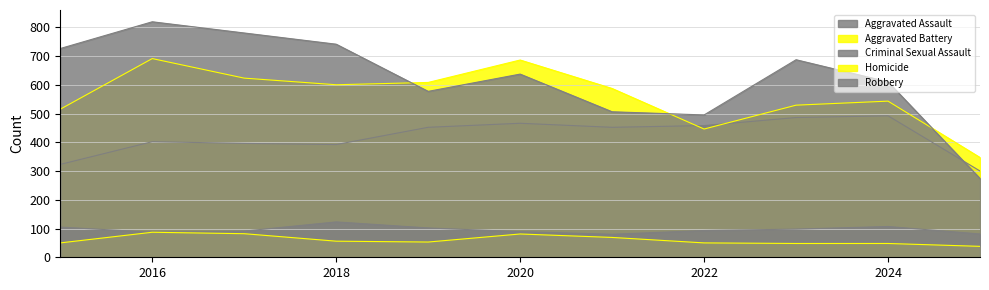

Which series has the largest range (max minus min)?

Robbery